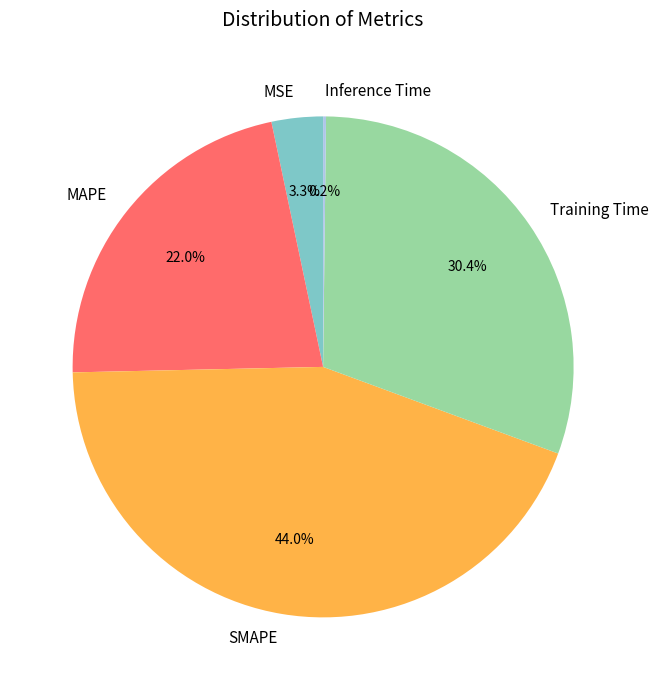

To the nearest percent, what percentage of the pie is Training Time?

30%